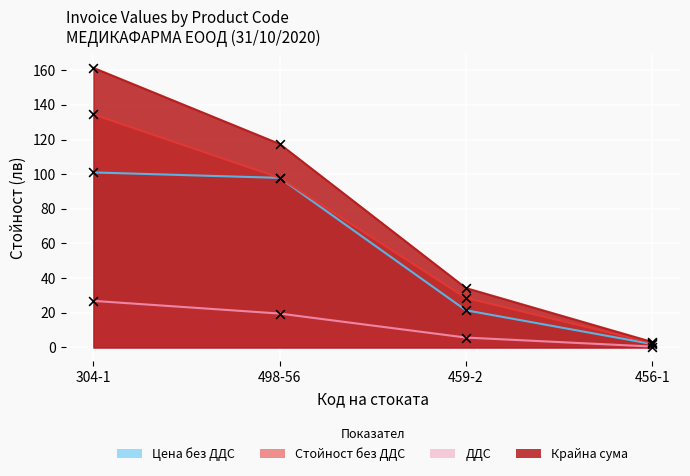

What is the total value across all series at 459-2?

90.1